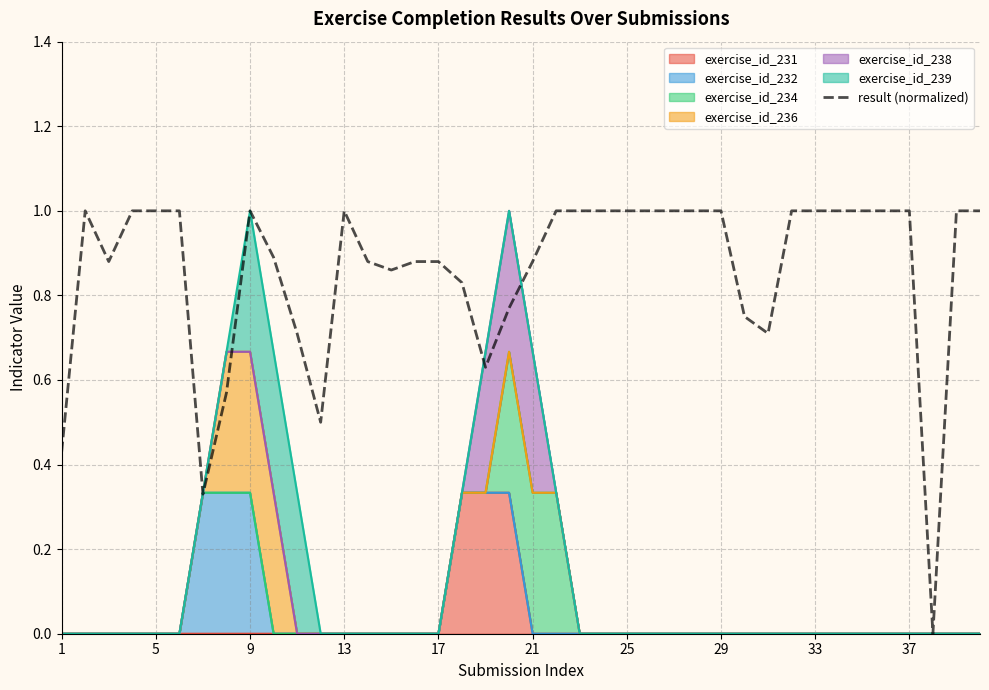

What is the difference between the values at 35 and 10?

0.3